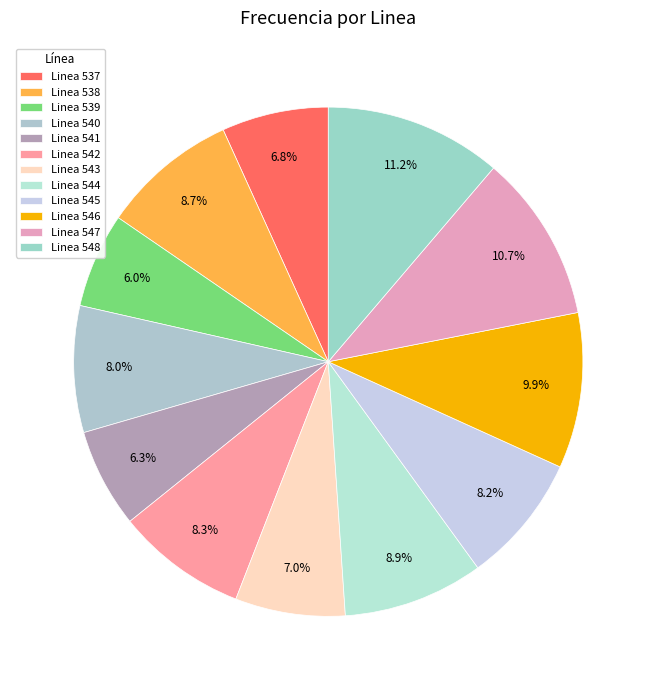

Rank the categories by value from highest to lowest.

Linea 548, Linea 547, Linea 546, Linea 544, Linea 538, Linea 542, Linea 545, Linea 540, Linea 543, Linea 537, Linea 541, Linea 539